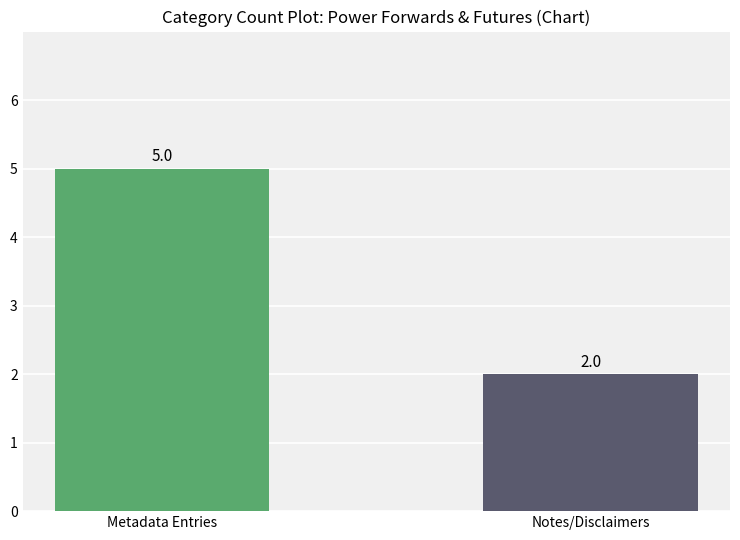

What is the sum of the values at Metadata Entries and Notes/Disclaimers?

7